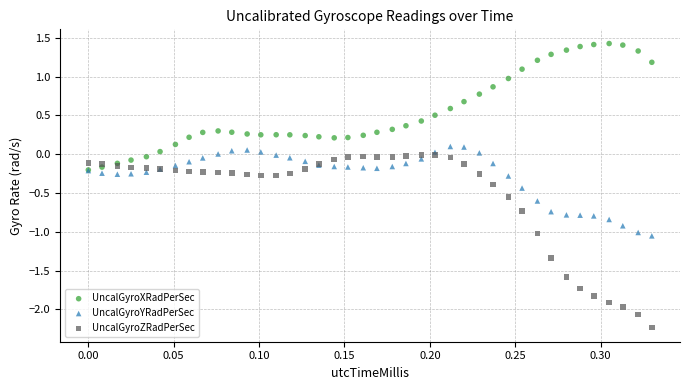

What are all the series names shown in the legend?

UncalGyroXRadPerSec, UncalGyroYRadPerSec, UncalGyroZRadPerSec